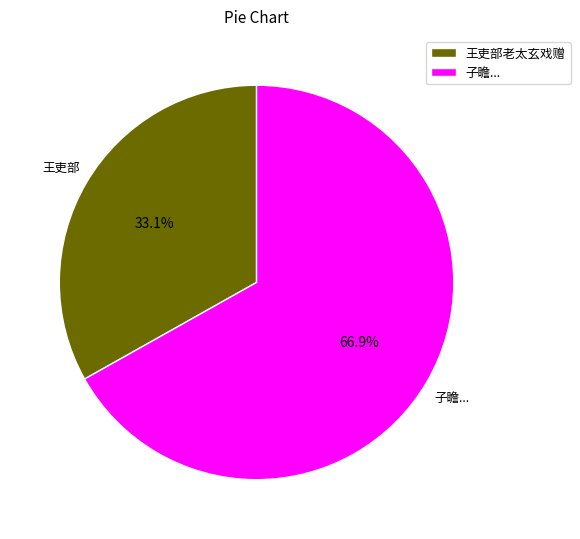

Is there a majority slice in this chart?

Yes